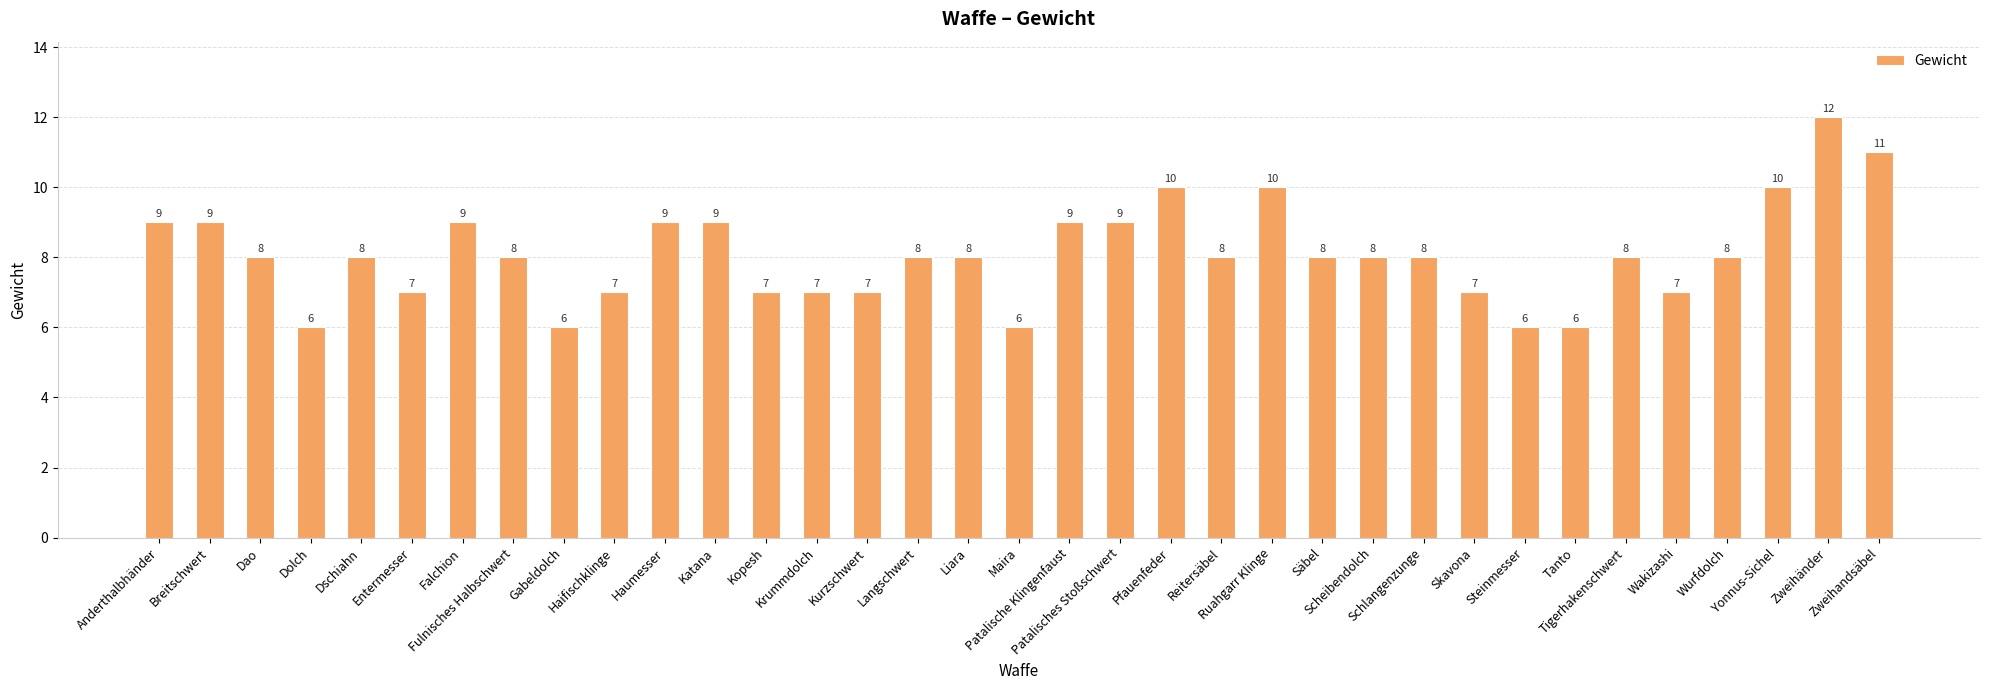

At which category does the chart reach its peak across all series?

Zweihänder